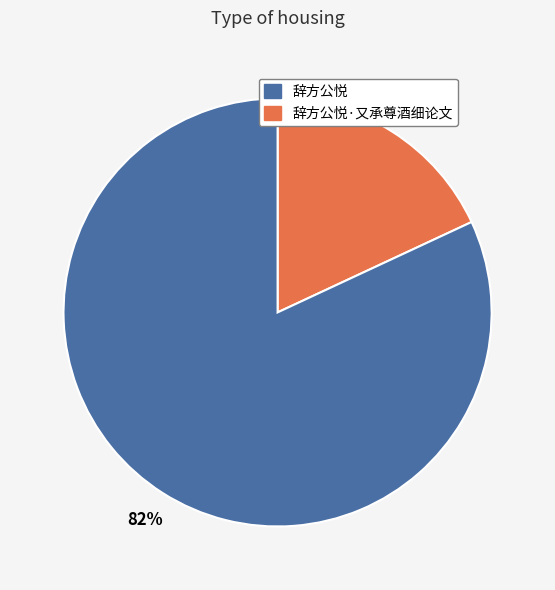

Does any single category account for the majority?

Yes